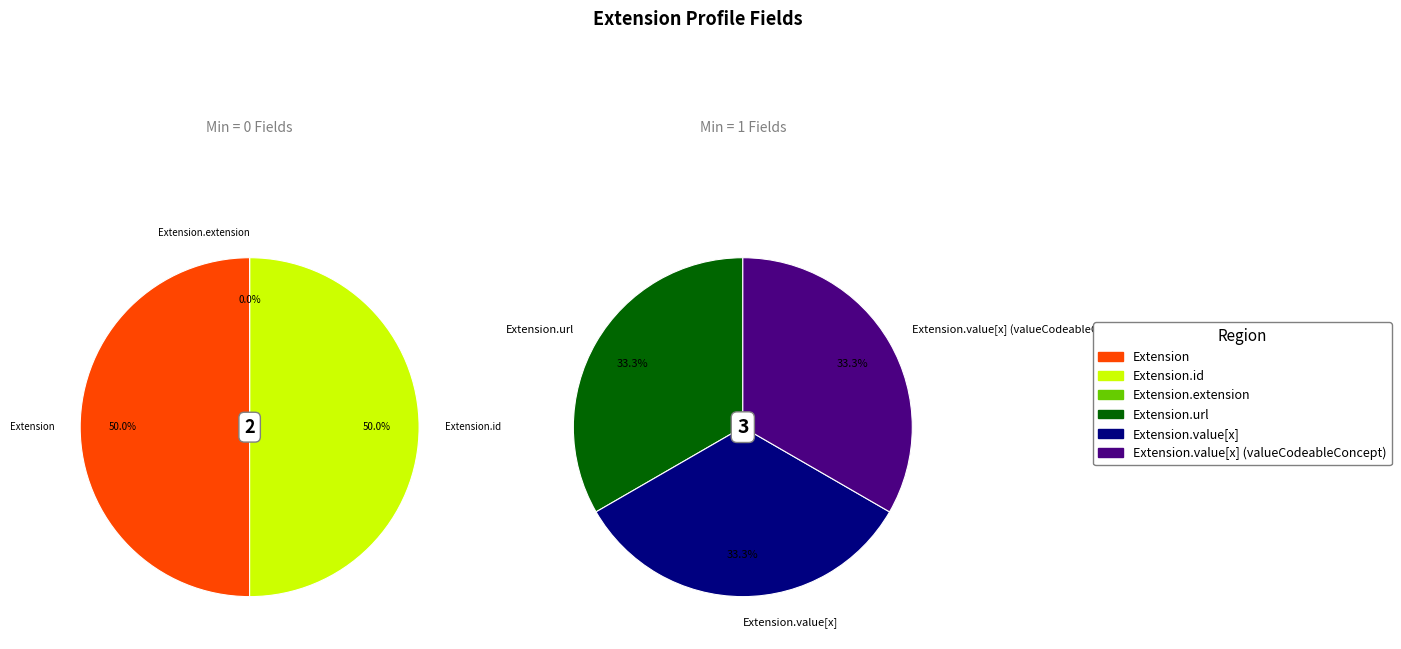

Which slice is the smallest?

Extension.extension